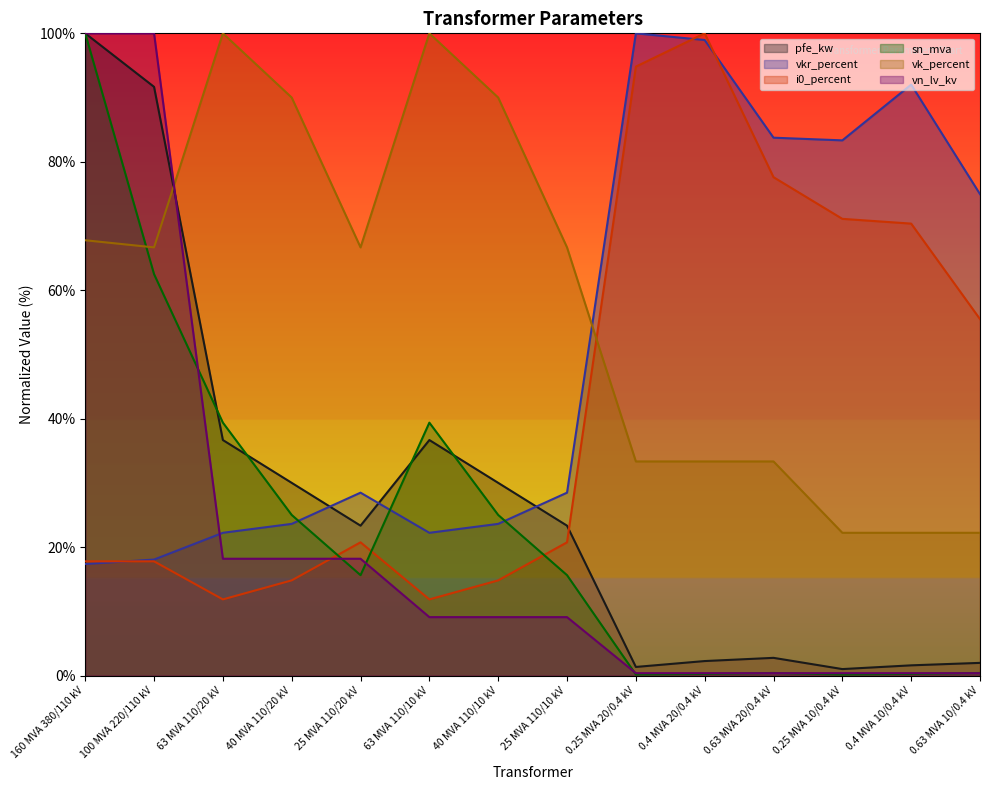

Where is i0_percent nearest to the value 55?

0.63 MVA 10/0.4 kV